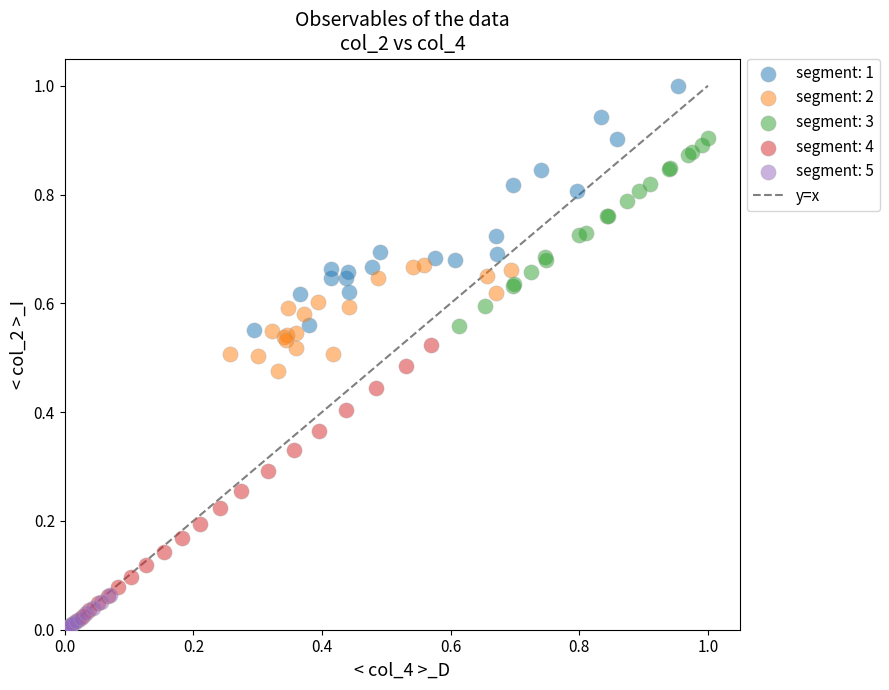

Which series has the largest Y range (max minus min)?

segment: 4